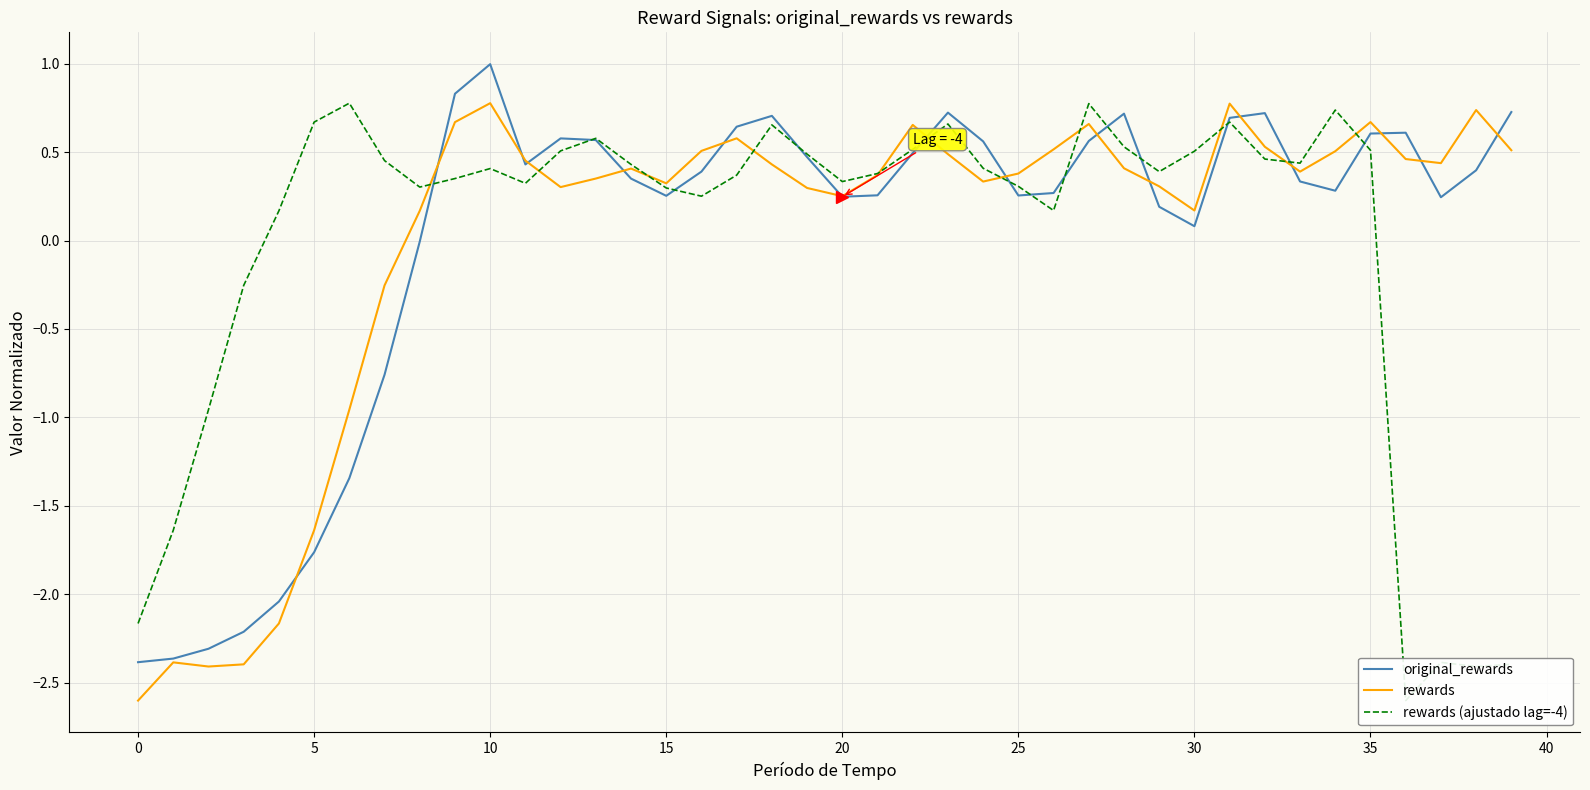

After their last crossing, which series has the higher values: original_rewards or rewards?

original_rewards